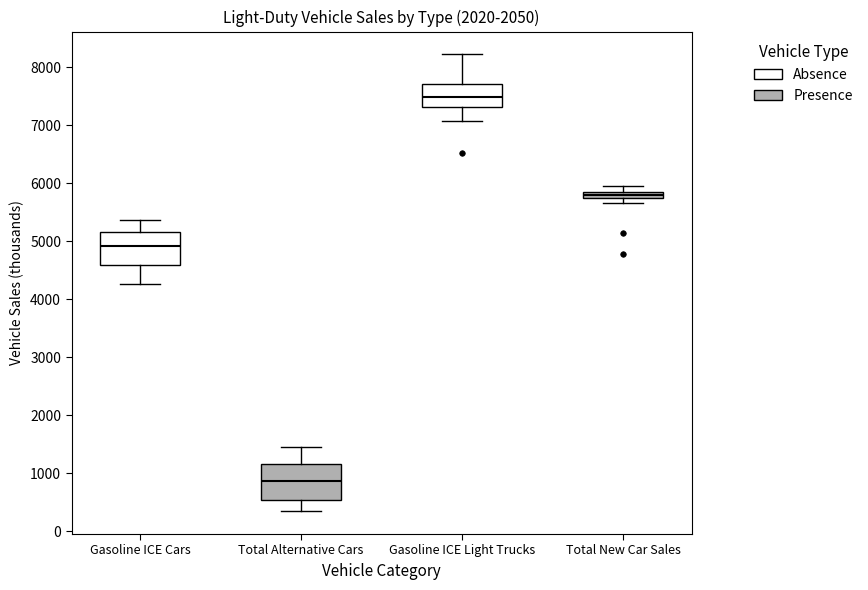

Which box has the highest median line?

Gasoline ICE Light Trucks